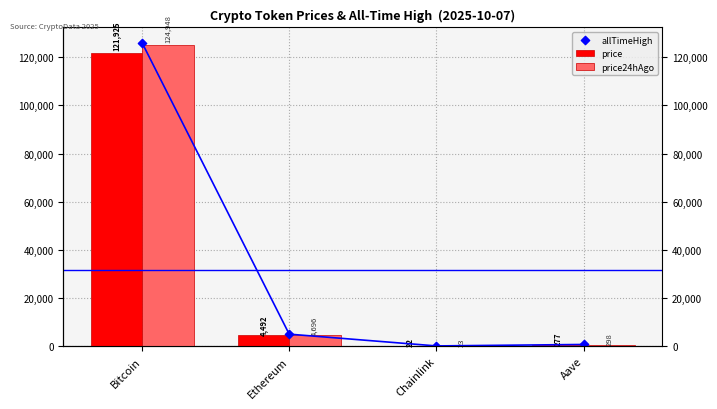

At how many categories does at least one series exceed 118042?

1